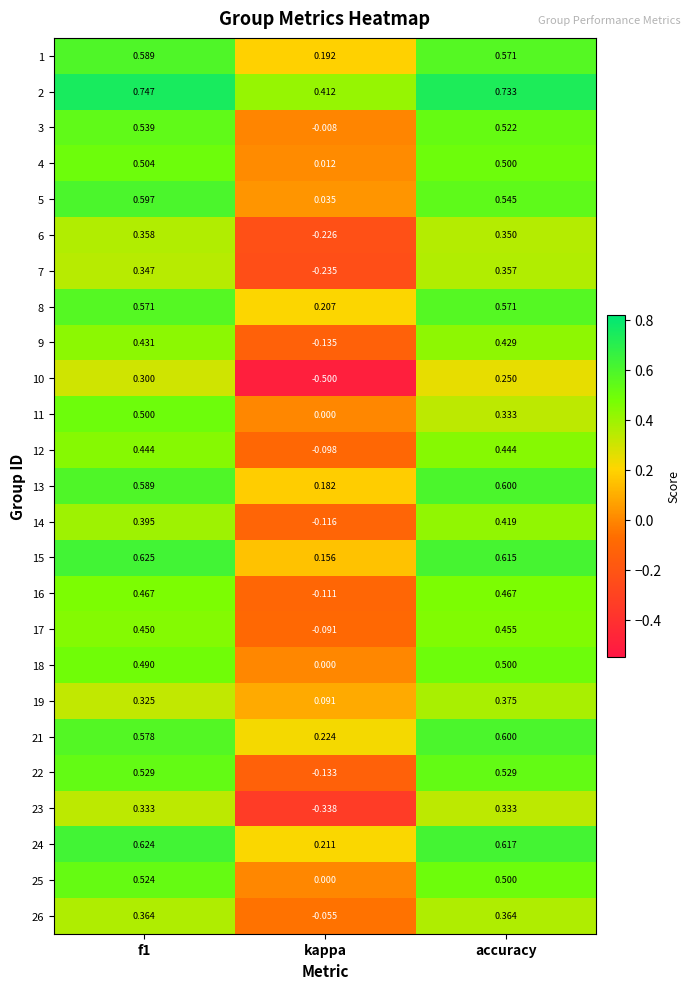

Which category has the lowest value in the 1 series?

kappa